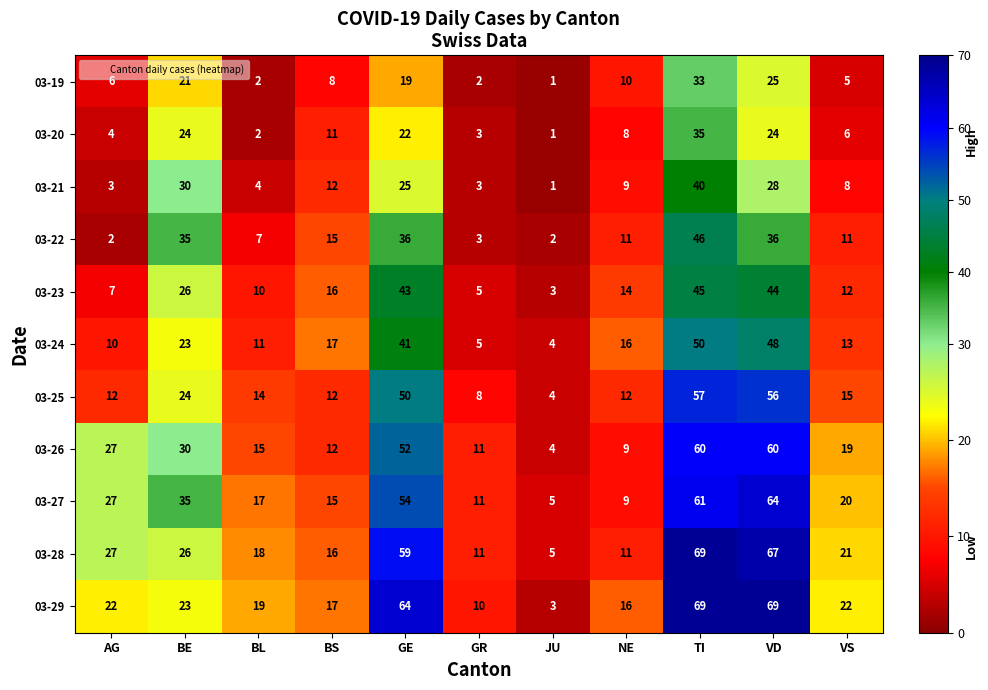

The 03-29 series shows 27 at VD. True or false?

False